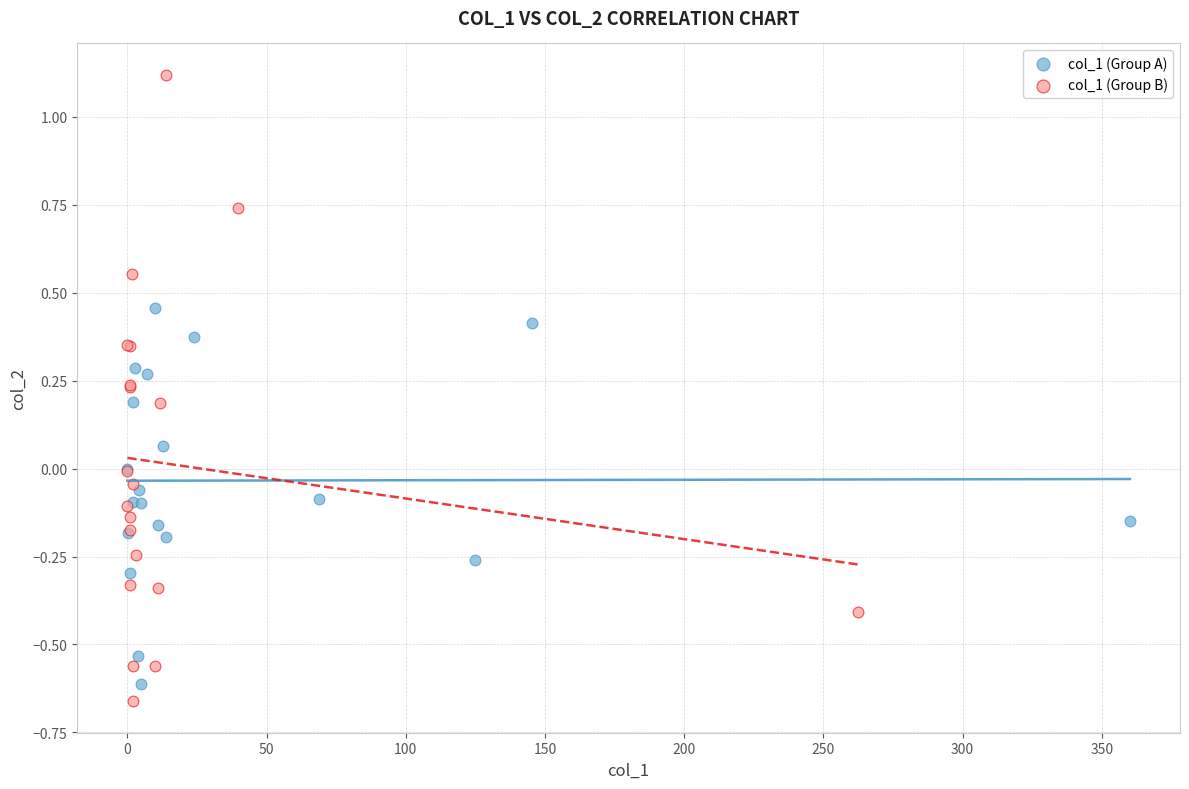

Which series contains the highest Y value?

col_1 (Group B)